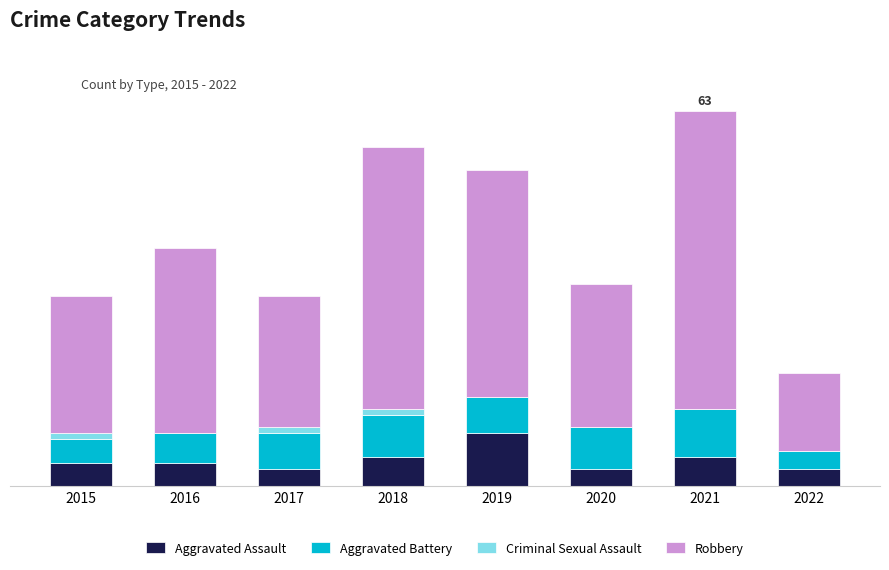

What are all the series names shown in the legend?

Aggravated Assault, Aggravated Battery, Criminal Sexual Assault, Robbery